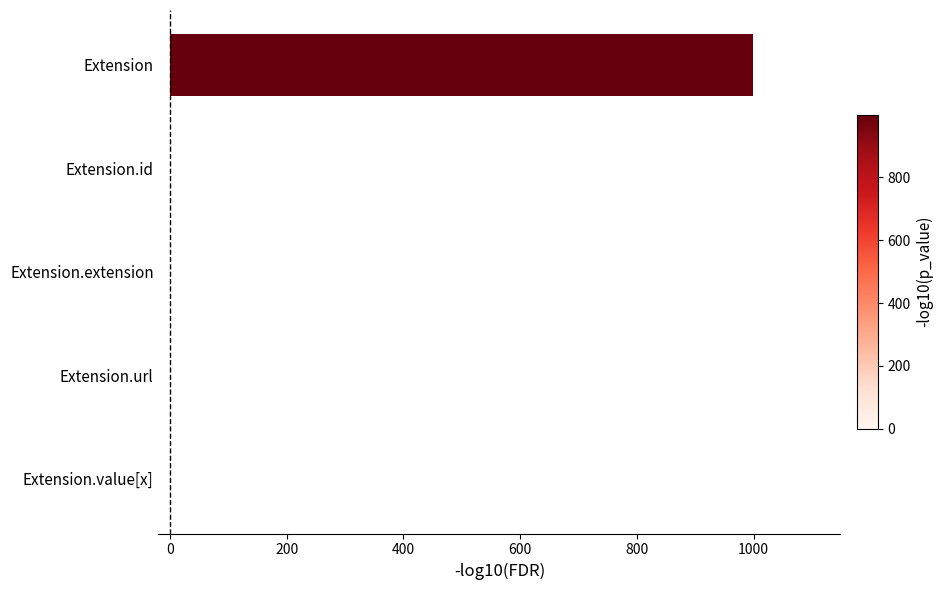

How many series are shown in this chart?

1